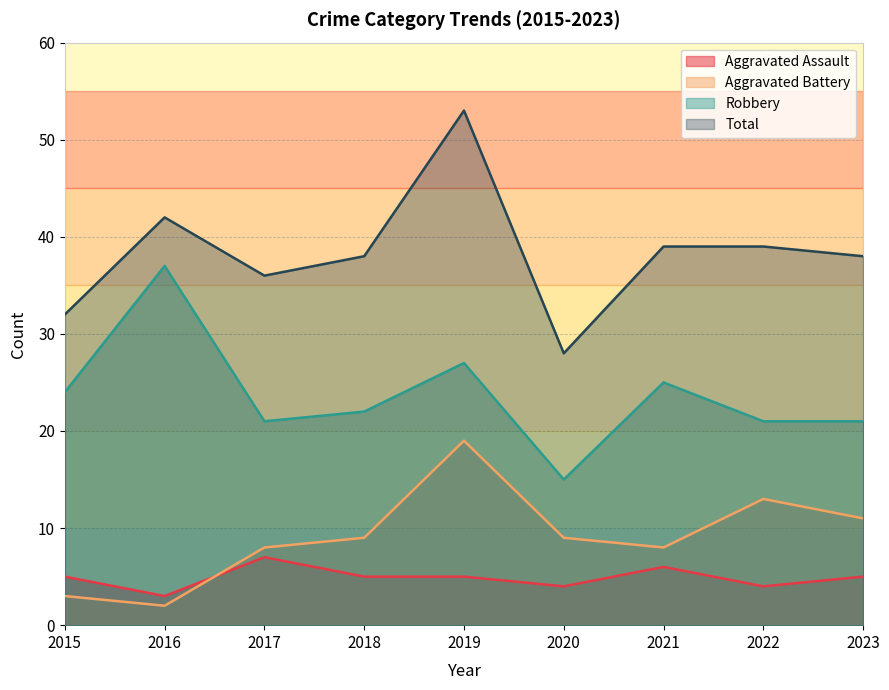

Does the chart have visible grid lines?

Yes